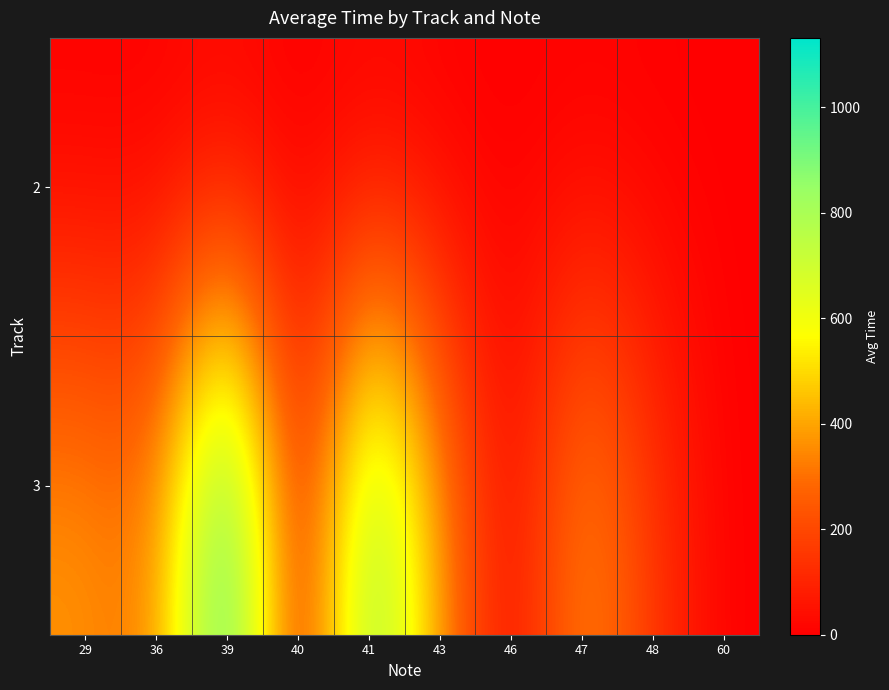

At which category is the sum across all series the highest?

39